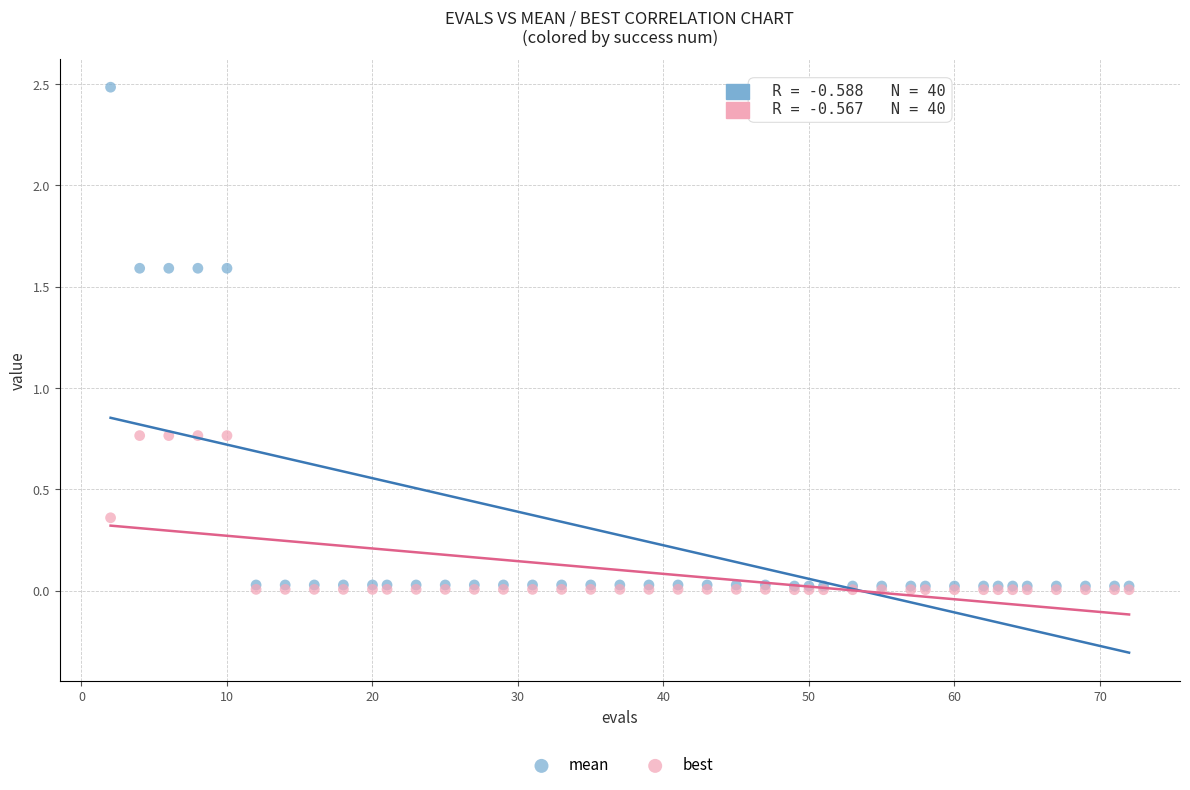

Which series reaches the maximum Y coordinate?

mean